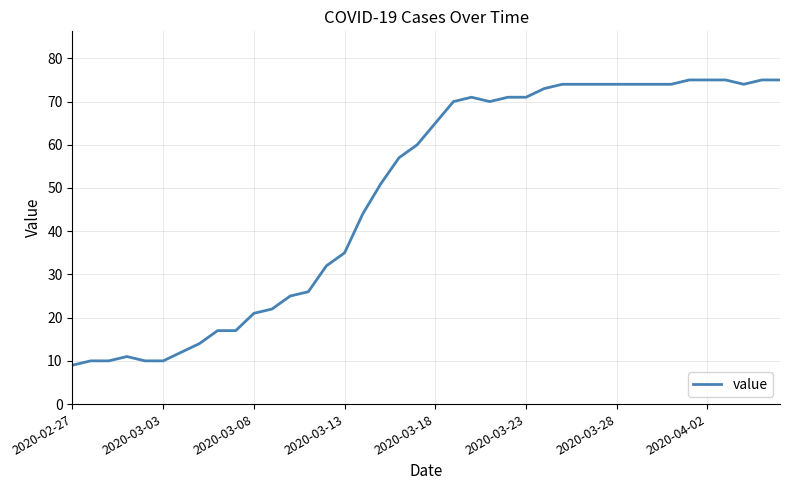

What is the smallest value displayed?

9